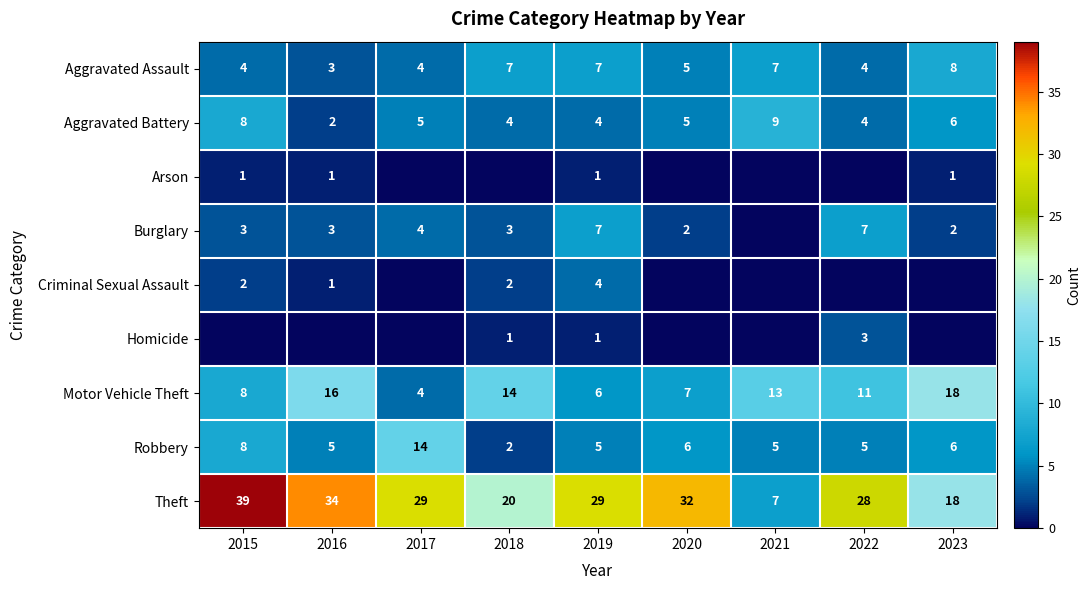

What is the highest value of the Aggravated Battery series?

9